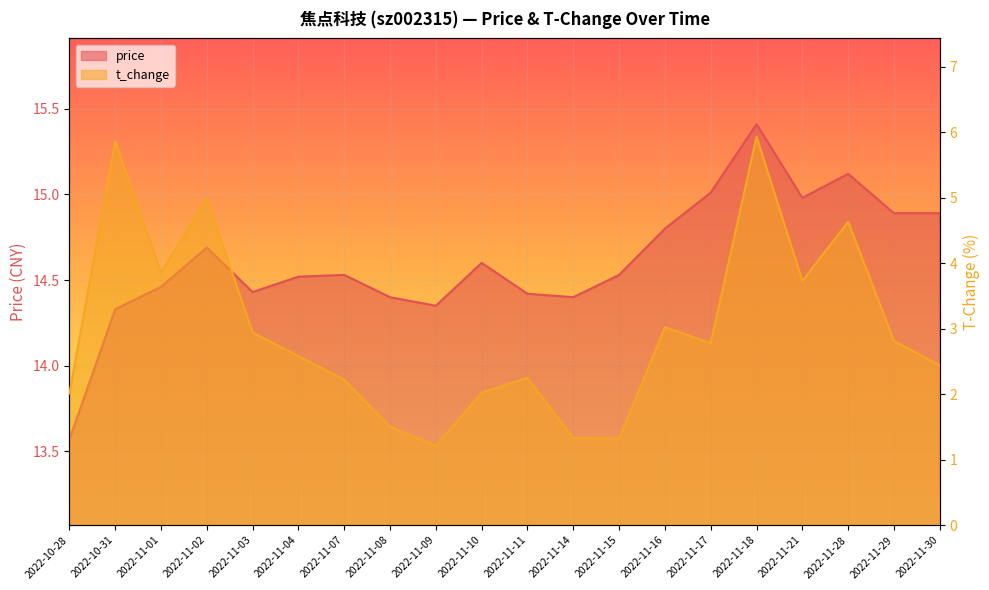

Rank the series by their average value, from highest to lowest.

price, t_change